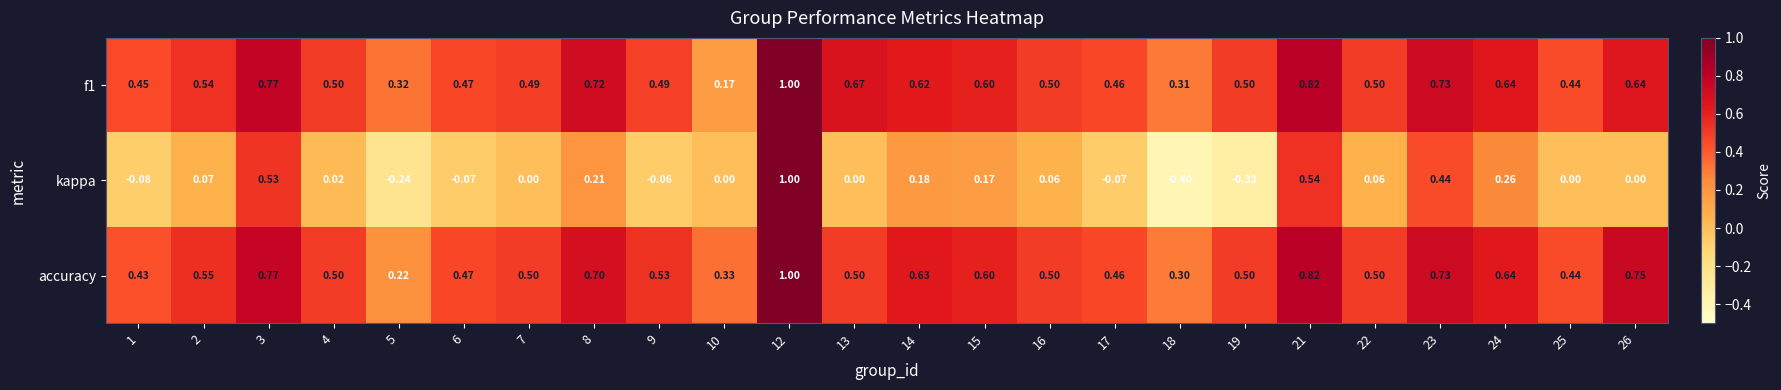

What is the total value across all series at 26?

1.4